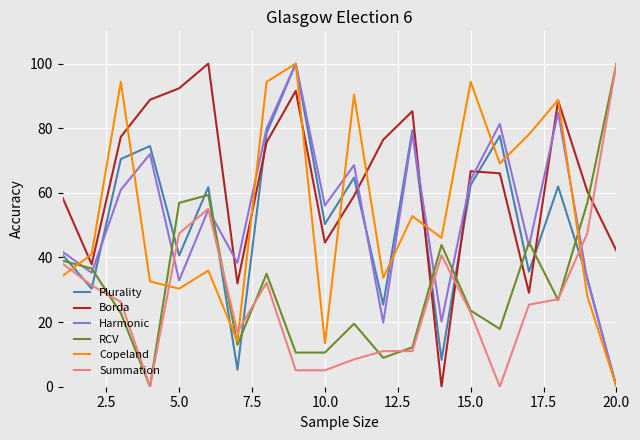

What is the maximum value shown in the chart?

100.0